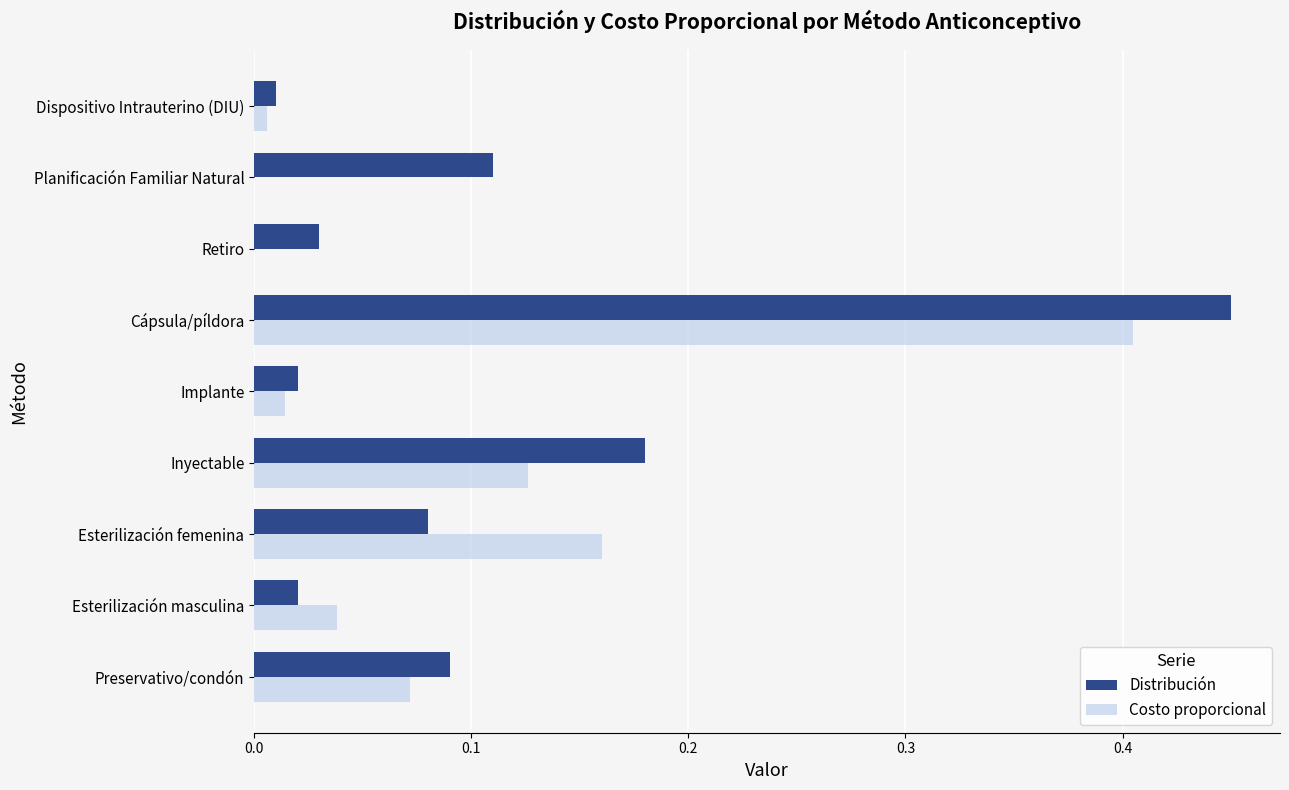

Which series has the widest spread of values?

Distribución